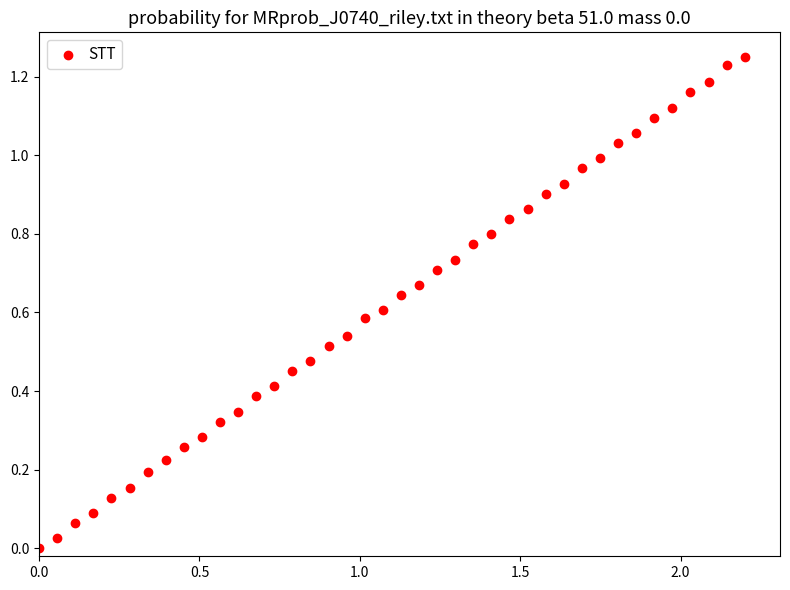

What is the range of X values (max minus min)?

2.2